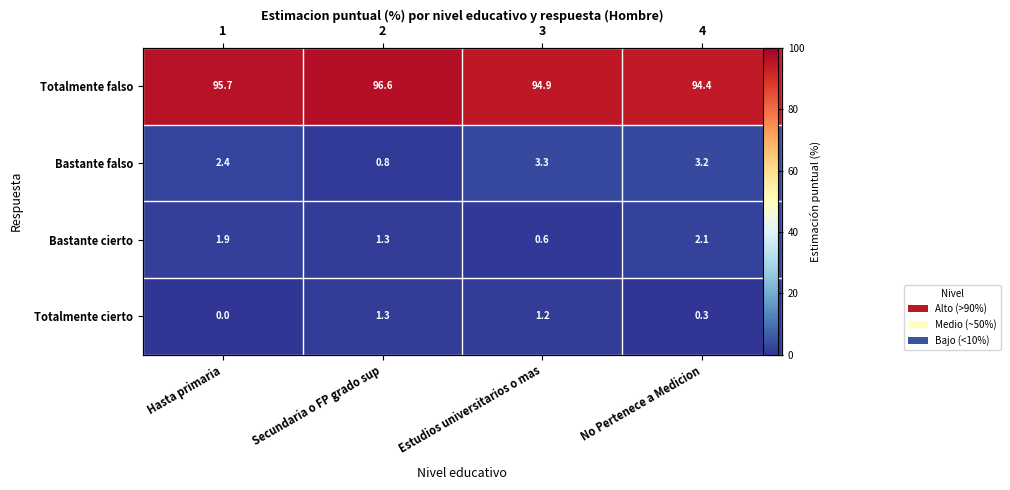

Is it true that Totalmente falso equals 94.9 at Estudios universitarios o mas?

True